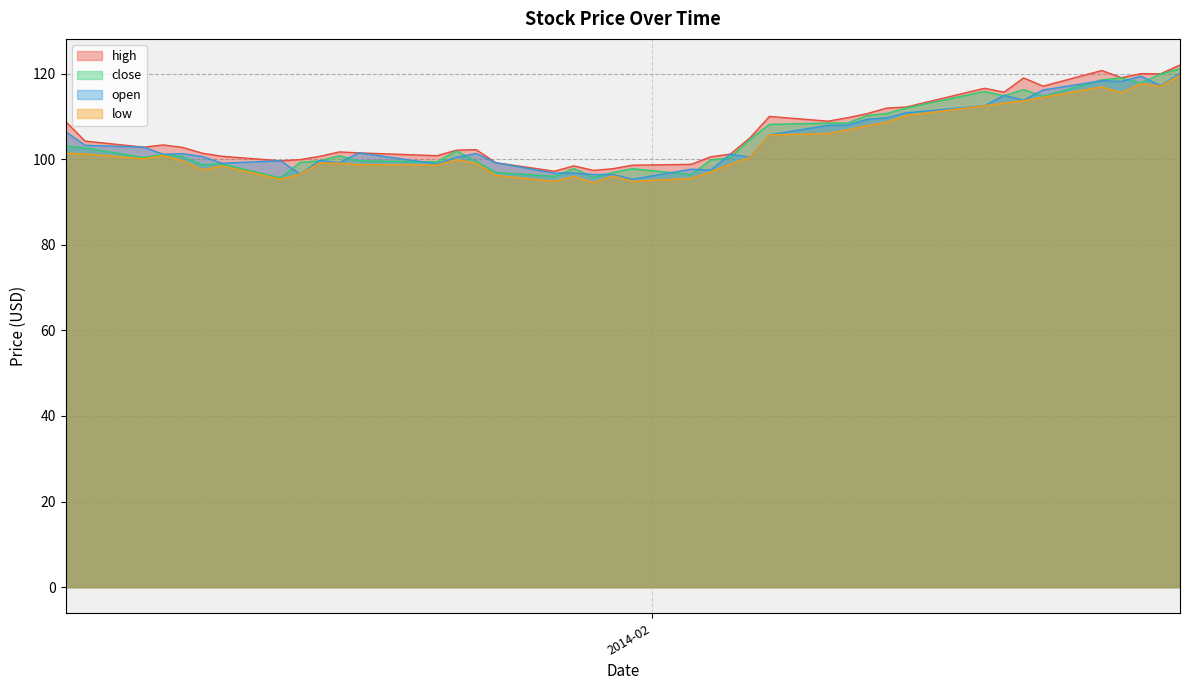

The high series shows 43.9 at 2014-01-28. True or false?

False